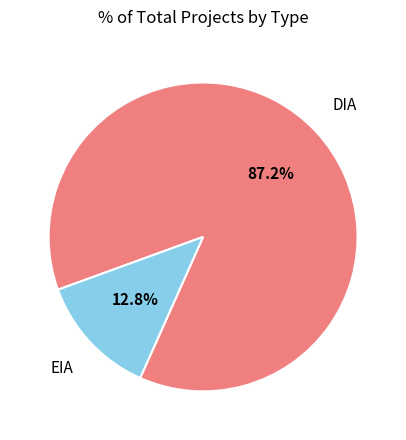

Does EIA represent more than half of the total?

No